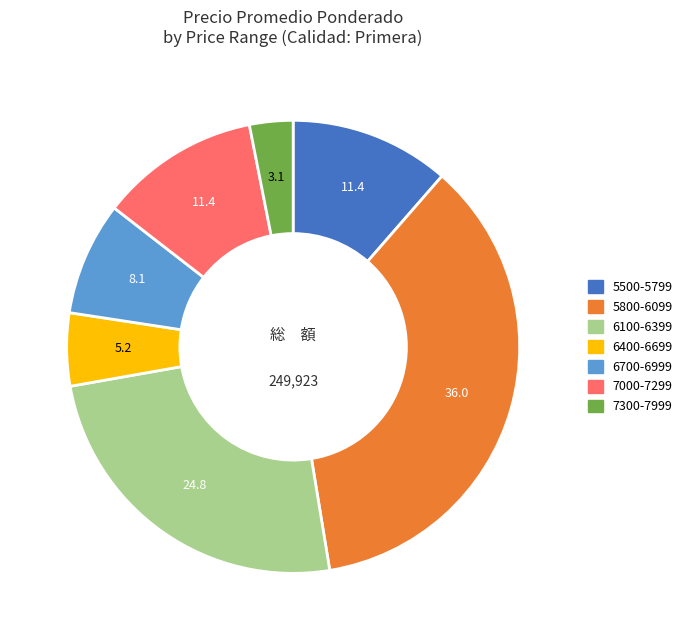

Does any single category account for the majority?

No